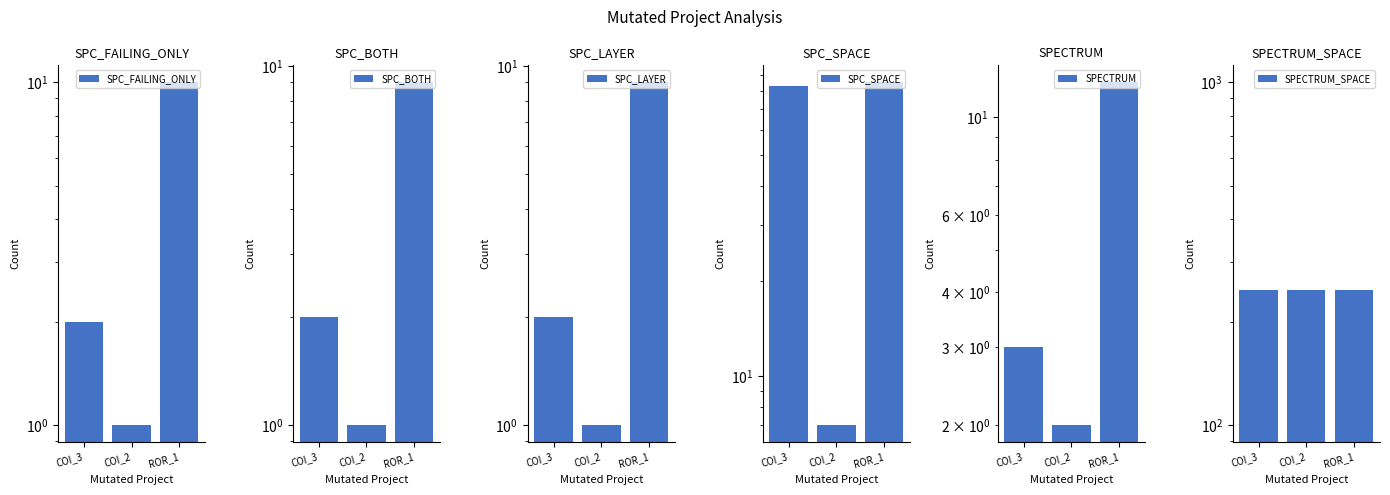

What is the total value across all series at COI_3?

339